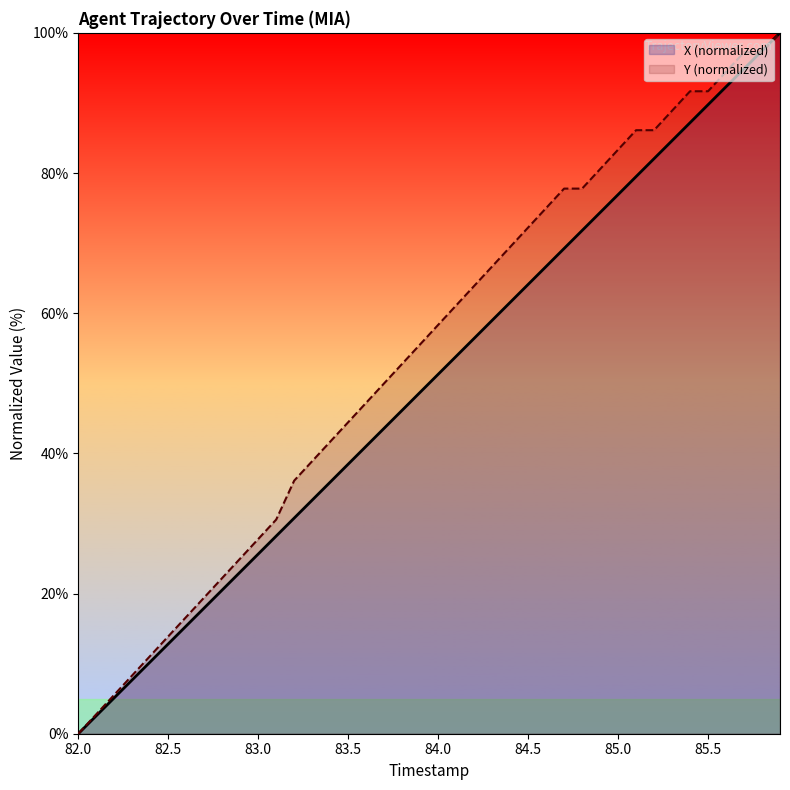

Reading left to right, transcribe all the data shown in this chart.

X (normalized): 0.0	2.6	5.1	7.7	10.3	12.8	15.4	17.9	20.5	23.1	25.6	28.2	30.8	33.3	35.9	38.5	41.0	43.6	46.2	48.7	51.3	53.8	56.4	59.0	61.5	64.1	66.7	69.2	71.8	74.4	76.9	79.5	82.1	84.6	87.2	89.7	92.3	94.9	97.4	100.0
Y (normalized): 0.0	2.8	5.6	8.3	11.1	13.9	16.7	19.4	22.2	25.0	27.8	30.6	36.1	38.9	41.7	44.4	47.2	50.0	52.8	55.6	58.3	61.1	63.9	66.7	69.4	72.2	75.0	77.8	77.8	80.6	83.3	86.1	86.1	88.9	91.7	91.7	94.4	97.2	97.2	100.0